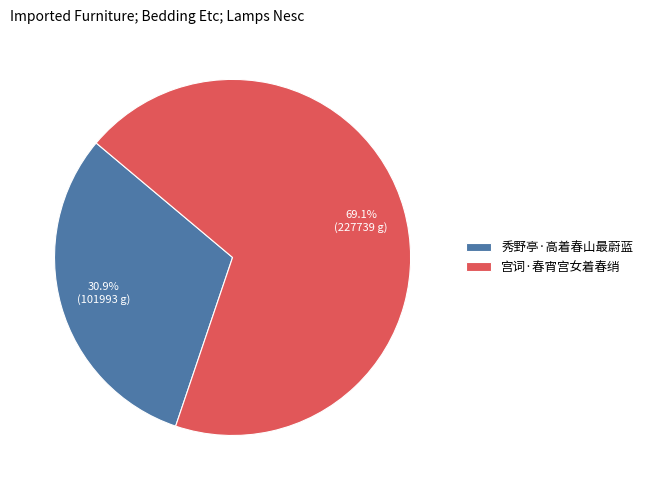

Between 宫词·春宵宫女着春绡 and 秀野亭·高着春山最蔚蓝, which is larger?

宫词·春宵宫女着春绡